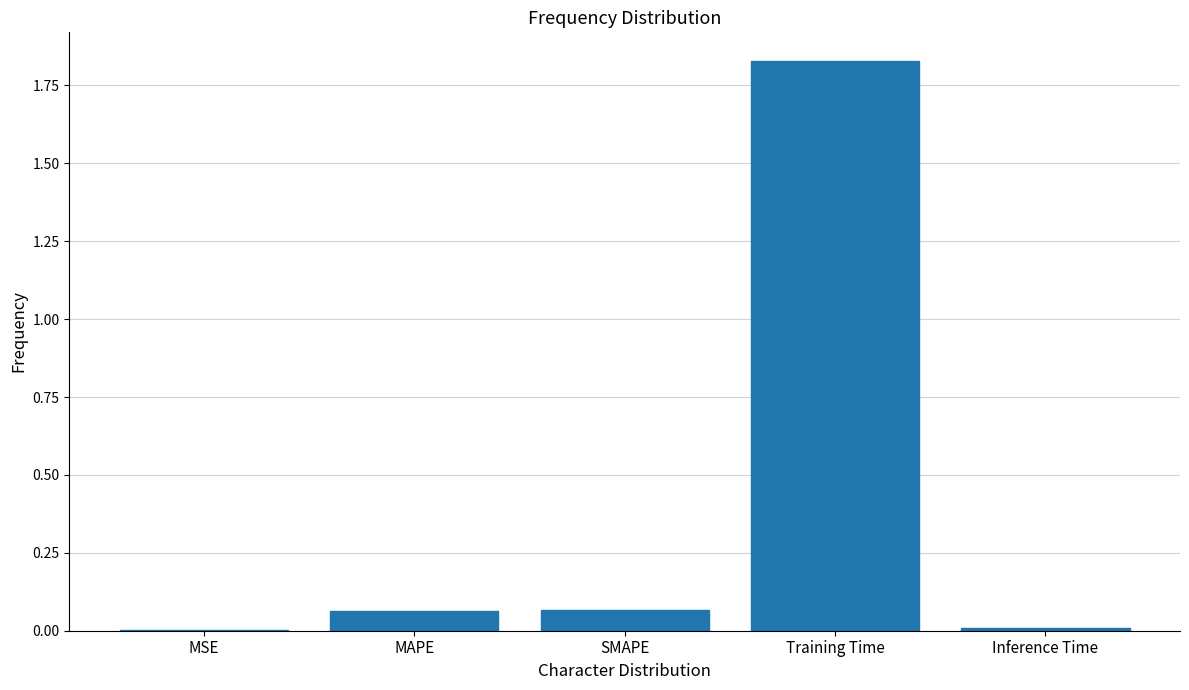

What is the change in value from MAPE to Inference Time?

-0.1